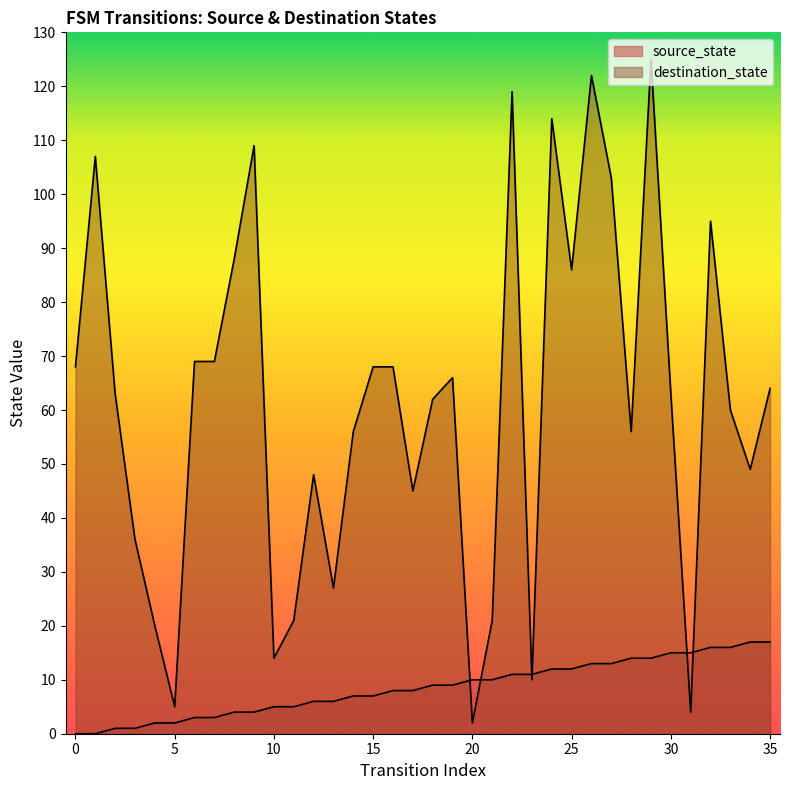

At which category does the chart reach its peak across all series?

29